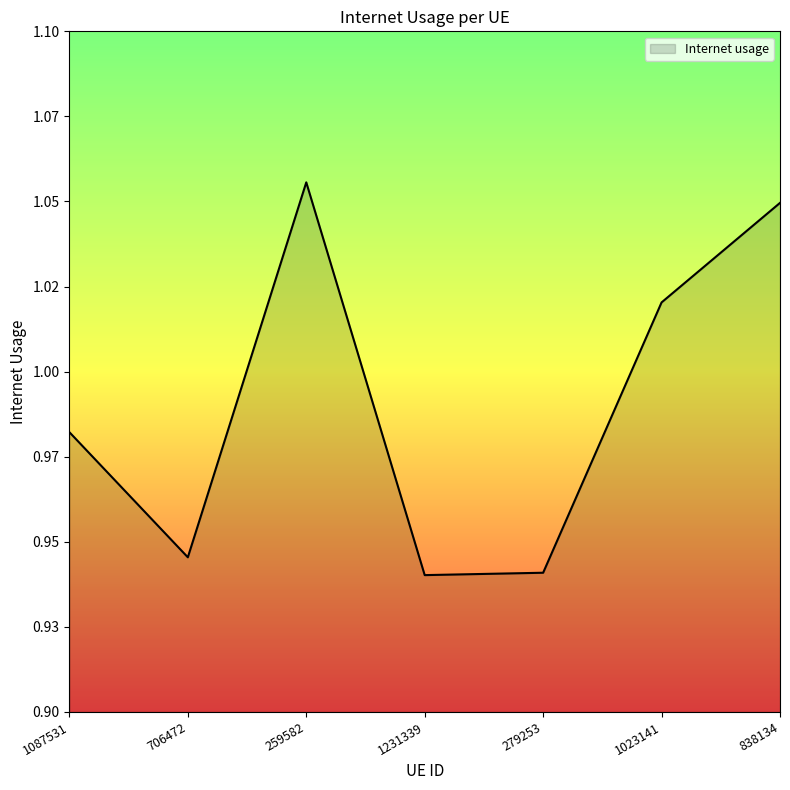

What is the average value?

1.0